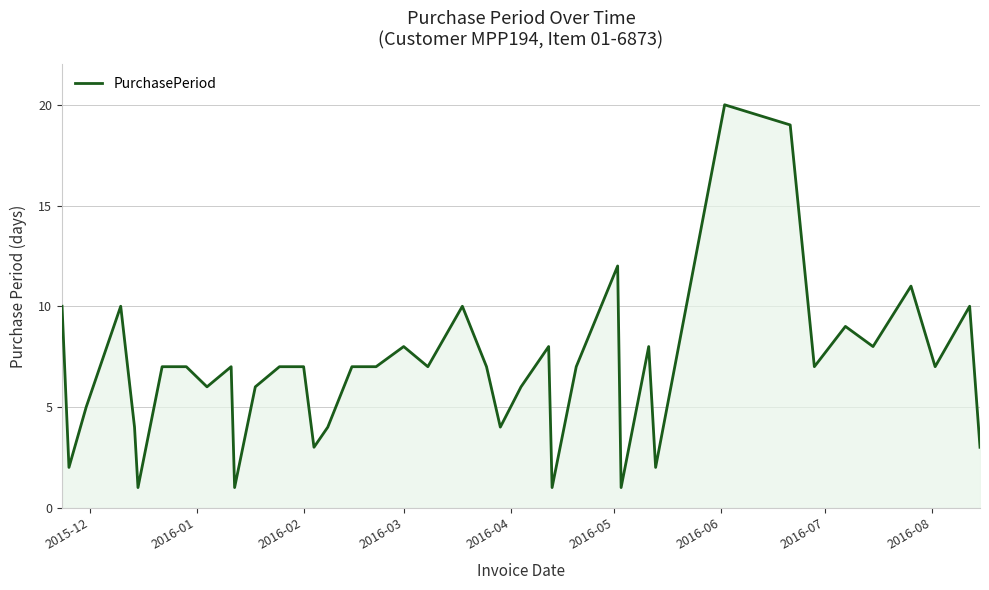

What is the difference between the maximum and minimum values?

19